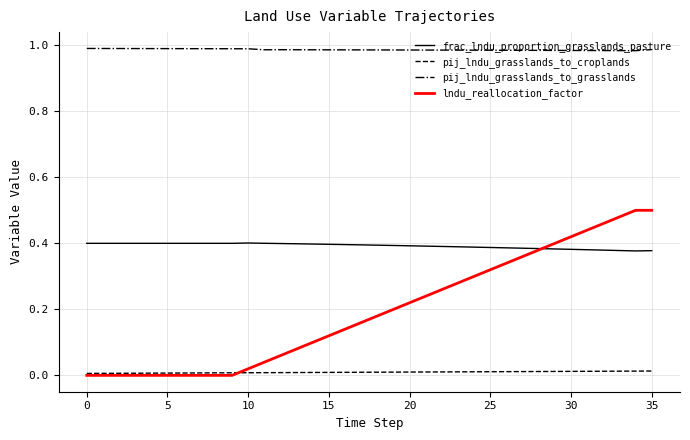

What are all the series names shown in the legend?

frac_lndu_proportion_grasslands_pasture, pij_lndu_grasslands_to_croplands, pij_lndu_grasslands_to_grasslands, lndu_reallocation_factor